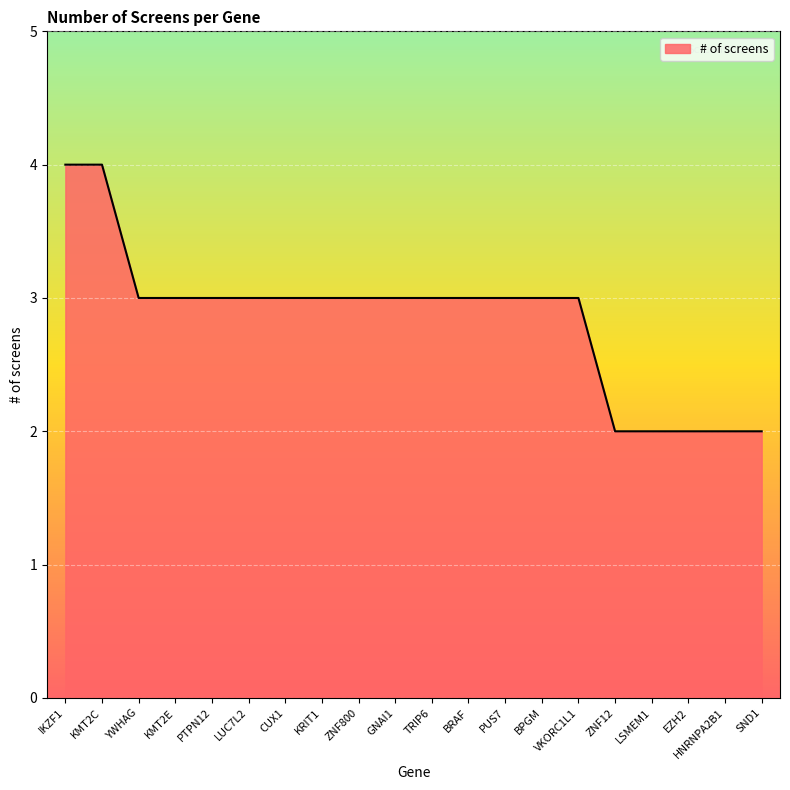

Reading left to right, extract all data points from this chart.

IKZF1=4	KMT2C=4	YWHAG=3	KMT2E=3	PTPN12=3	LUC7L2=3	CUX1=3	KRIT1=3	ZNF800=3	GNAI1=3	TRIP6=3	BRAF=3	PUS7=3	BPGM=3	VKORC1L1=3	ZNF12=2	LSMEM1=2	EZH2=2	HNRNPA2B1=2	SND1=2